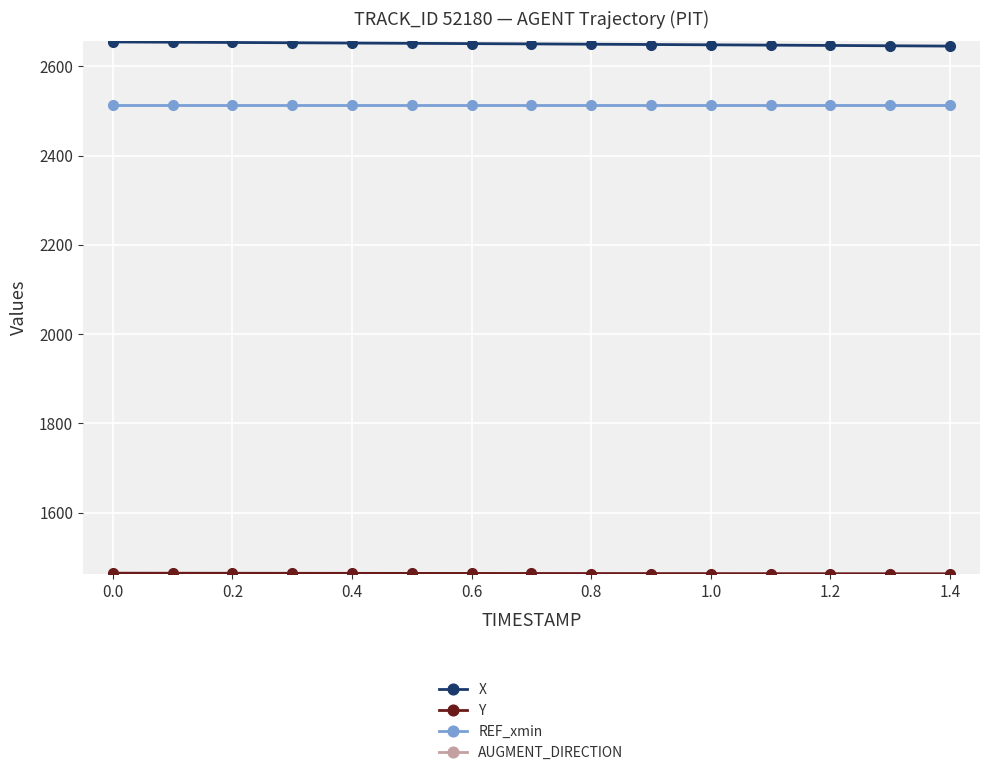

The X series shows 4350.4 at 13. True or false?

False